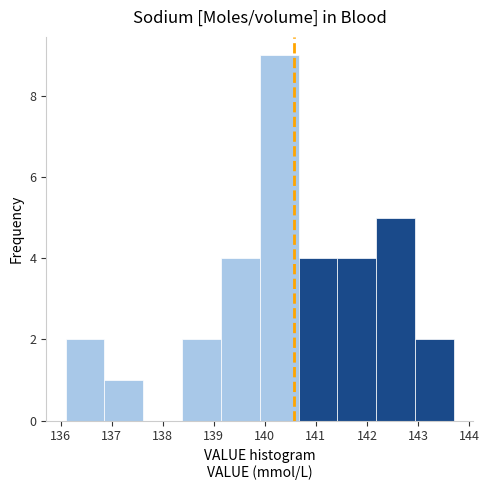

Reading left to right, list every bar in this chart as the range it spans on the x-axis followed by its height. Neither the bar edges nor the heights are printed on the chart, so give them approximately, as read against the axes.

136.10 to 136.86: 2
136.86 to 137.62: 1
137.62 to 138.38: 0
138.38 to 139.14: 2
139.14 to 139.90: 4
139.90 to 140.66: 9
140.66 to 141.42: 4
141.42 to 142.18: 4
142.18 to 142.94: 5
142.94 to 143.70: 2